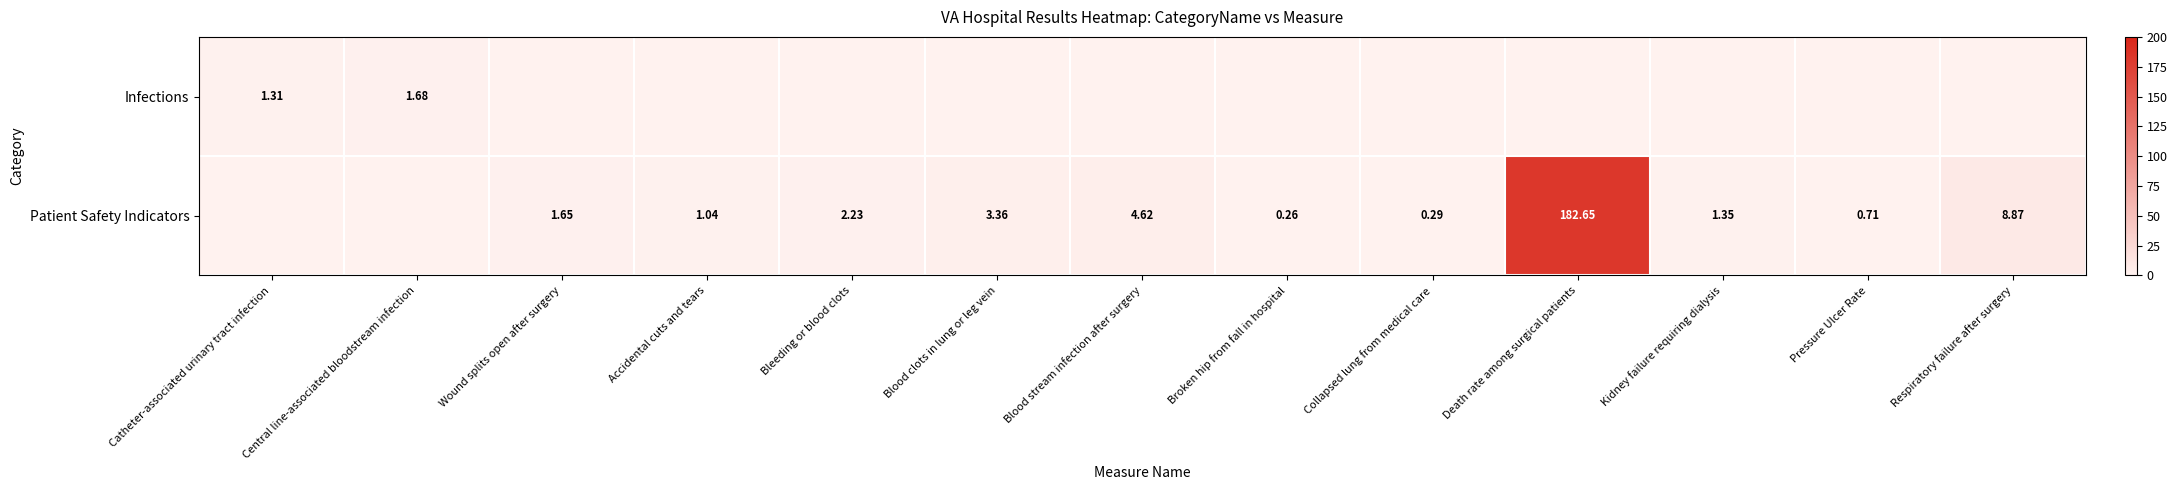

Which series has the largest total across all categories?

Patient Safety Indicators